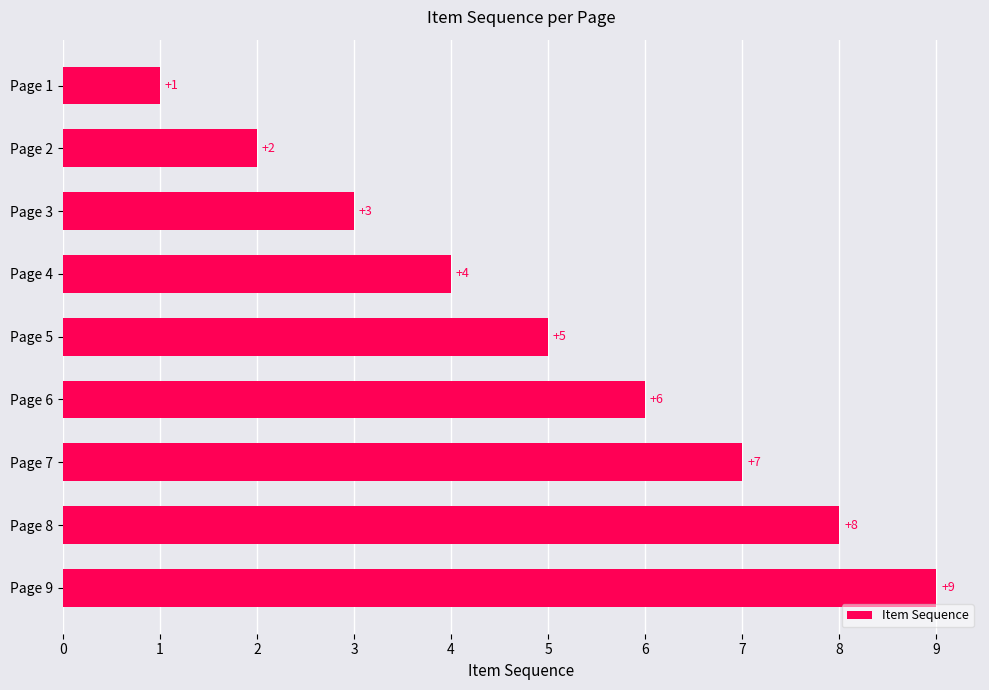

What is the value of the 1st bar from the top?

1